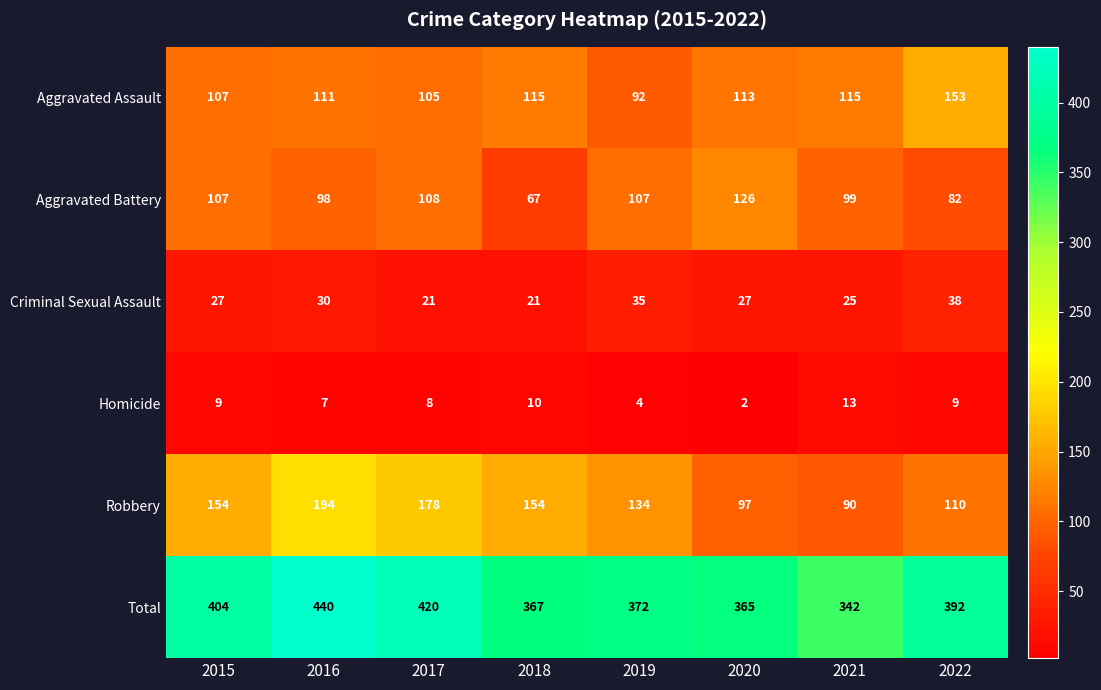

What is the lowest value of the Aggravated Battery series?

67